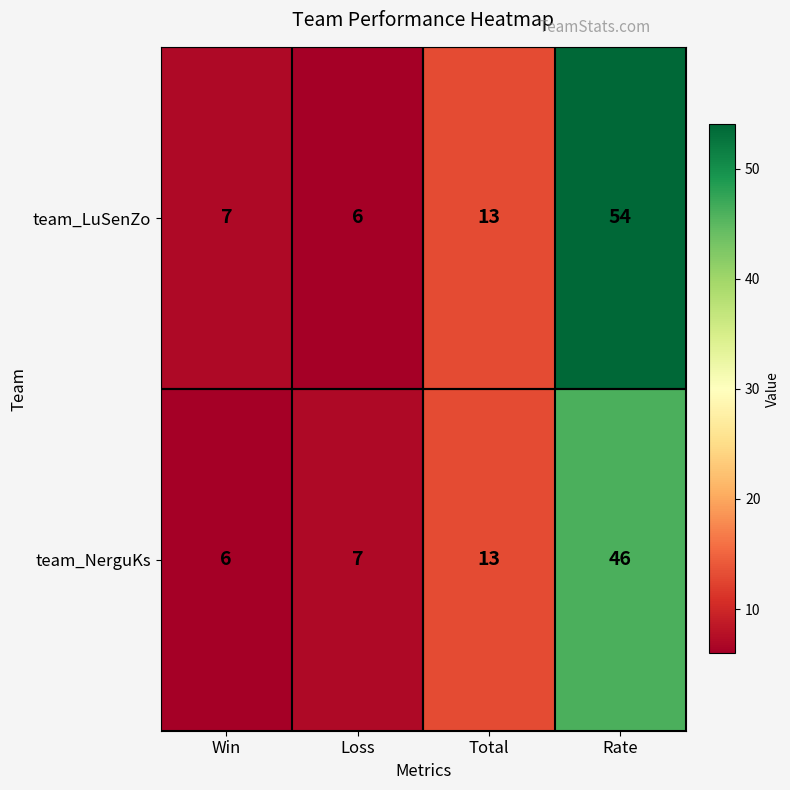

Which series changed the most between Loss and Rate?

team_LuSenZo